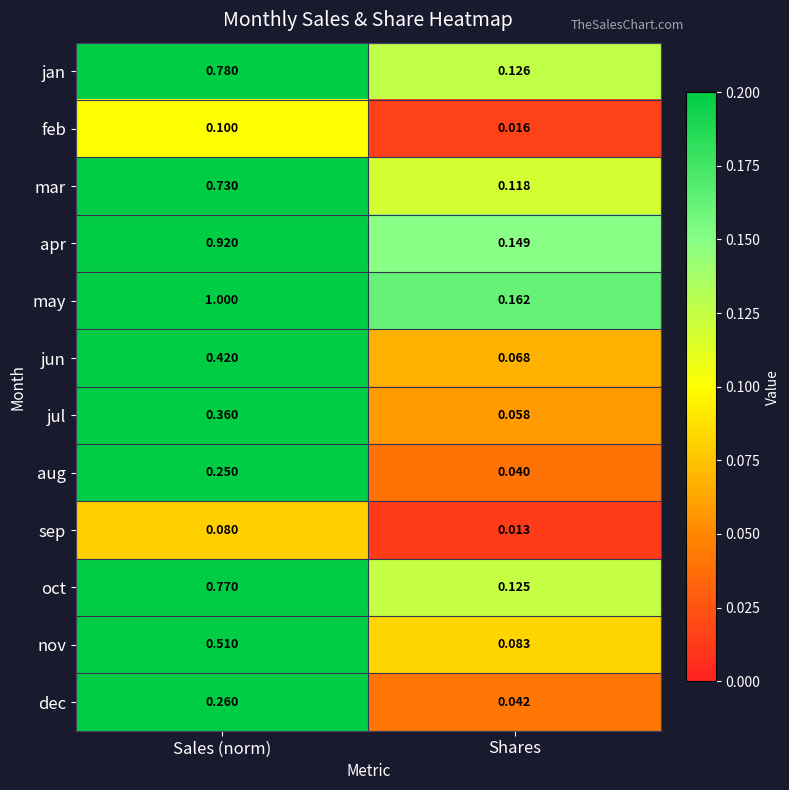

Where is dec nearest to the value 0?

Shares